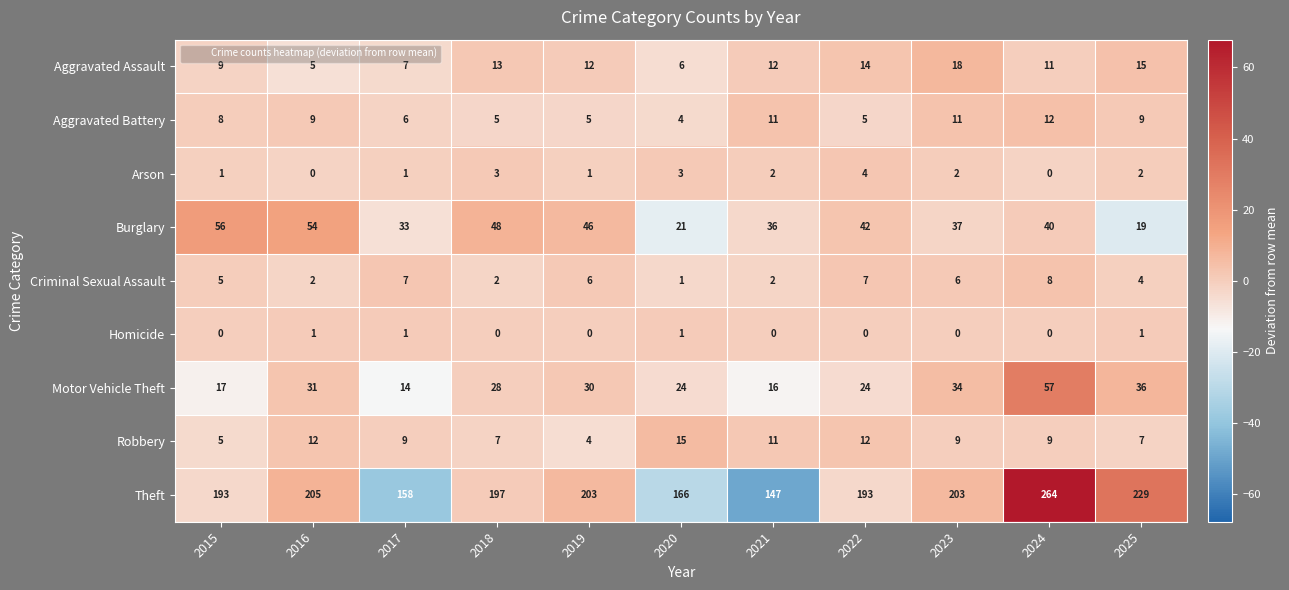

True or false: Motor Vehicle Theft has a value of 17 at 2015.

True